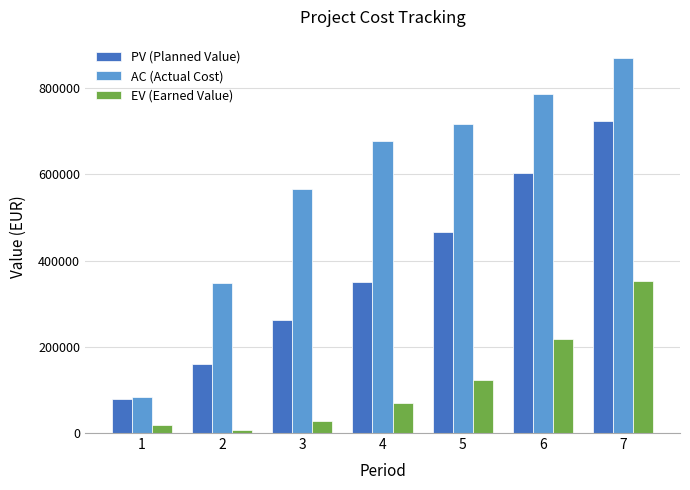

Count the number of categories in the chart.

7